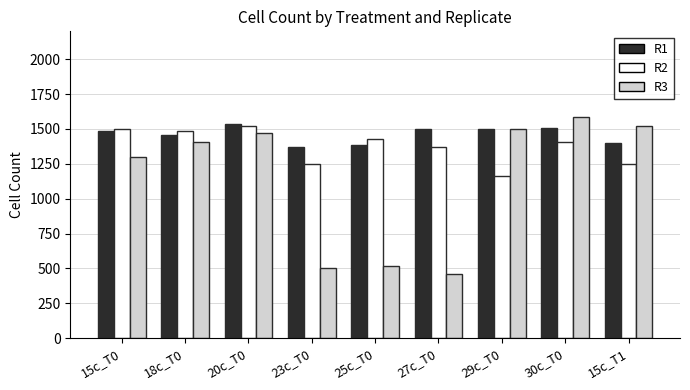

What is the label of the 2nd bar from the right?

30c_T0